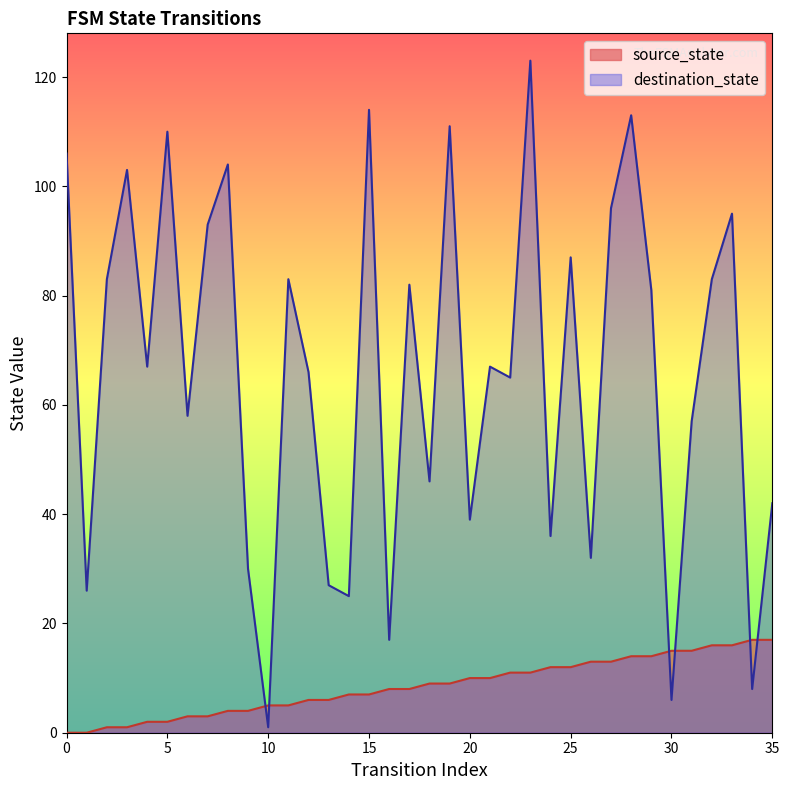

Which series changed the most between 3 and 6?

destination_state